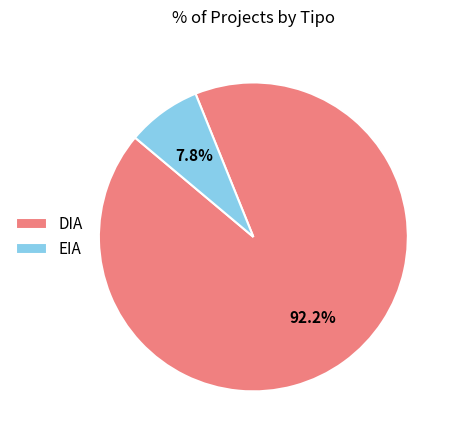

Combined, do DIA and EIA account for over 50%?

Yes